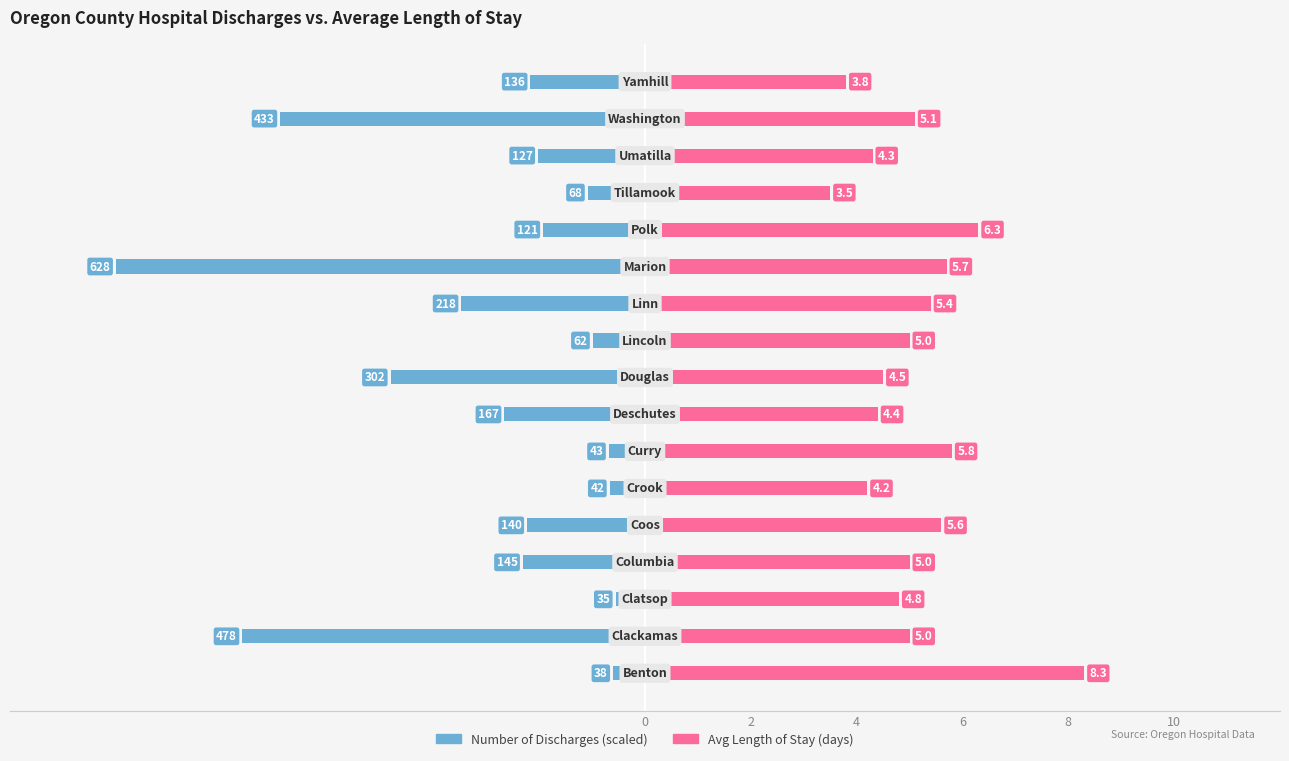

What is the difference between the maximum and minimum values in the Avg Length of Stay (days) series?

4.8